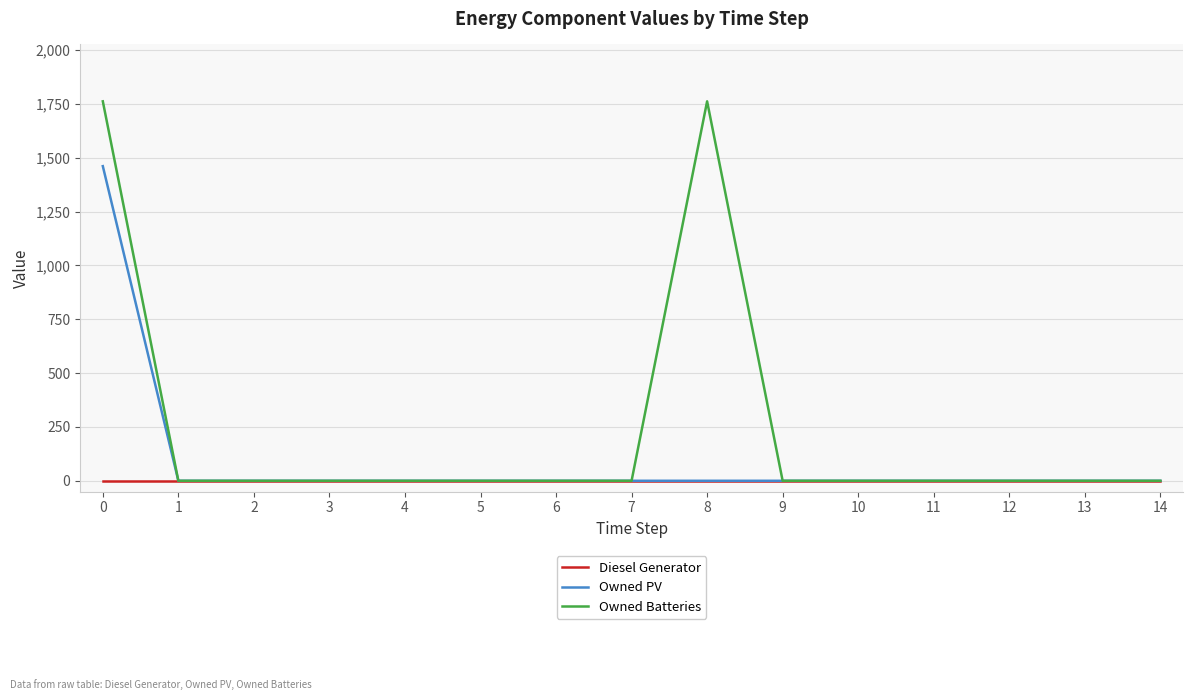

Rank the series by their maximum value, from highest to lowest.

Owned Batteries, Owned PV, Diesel Generator